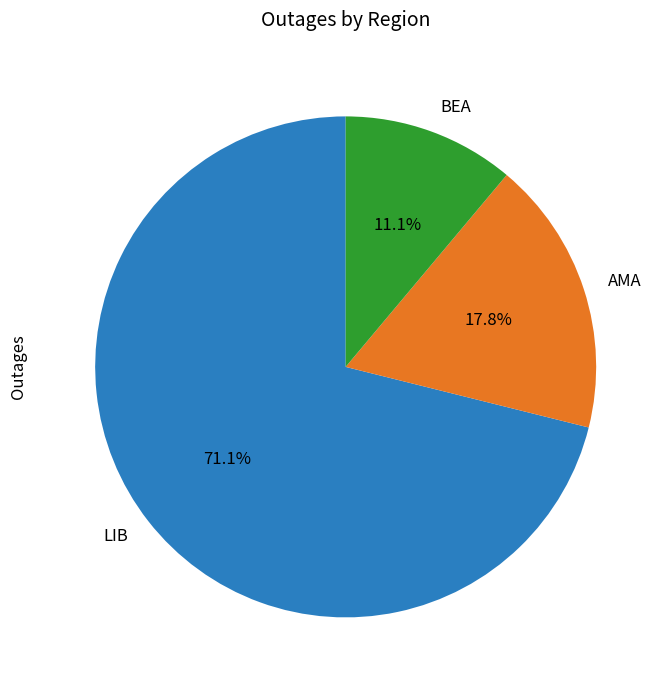

Which category has the biggest portion of the pie?

LIB